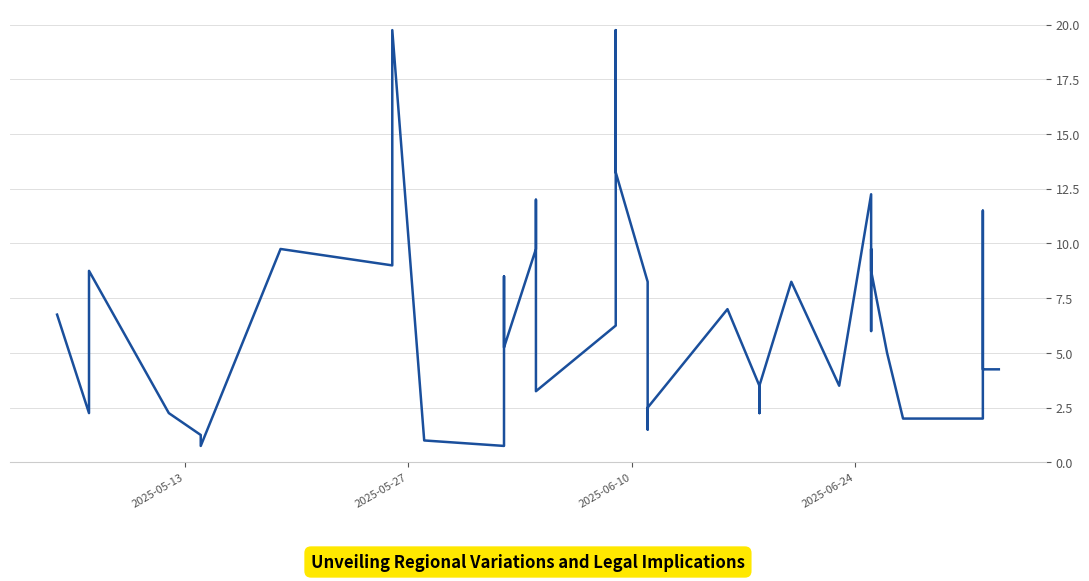

What is the minimum value shown in the chart?

0.8